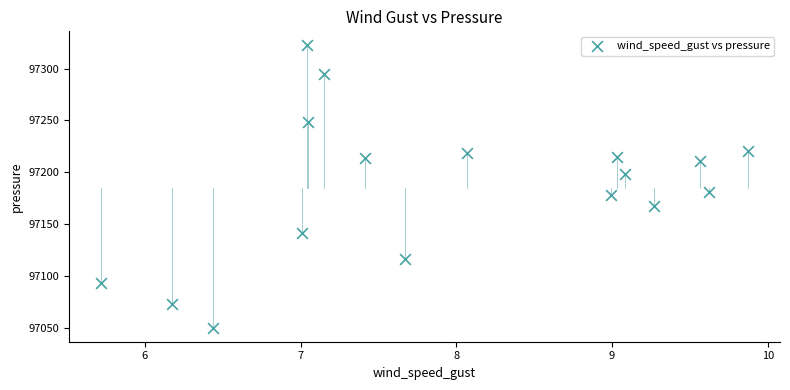

What is the range of X values (max minus min)?

4.1